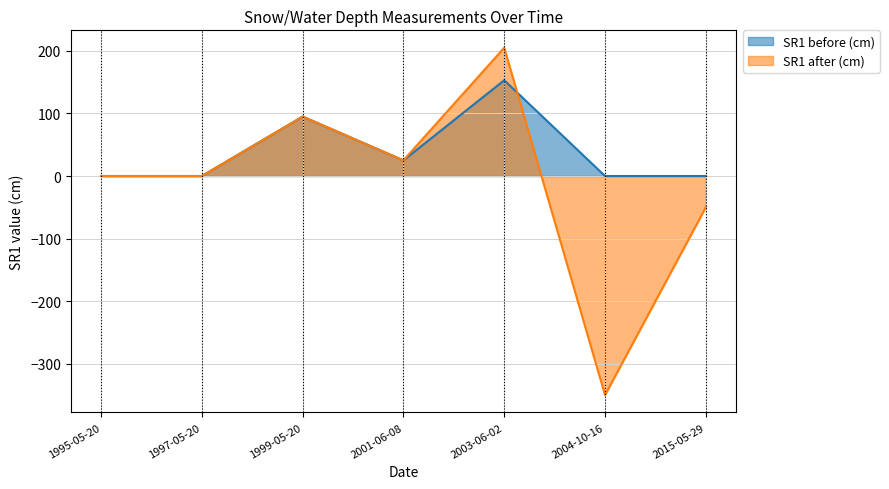

In SR1 after (cm), how many points are lower than both neighbors (excluding endpoints)?

2